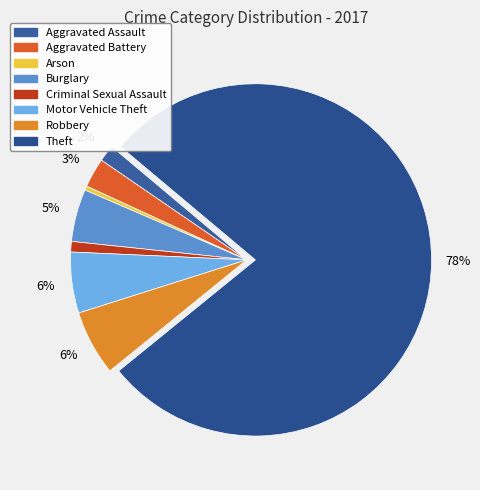

What is the smallest slice in the pie chart?

Arson